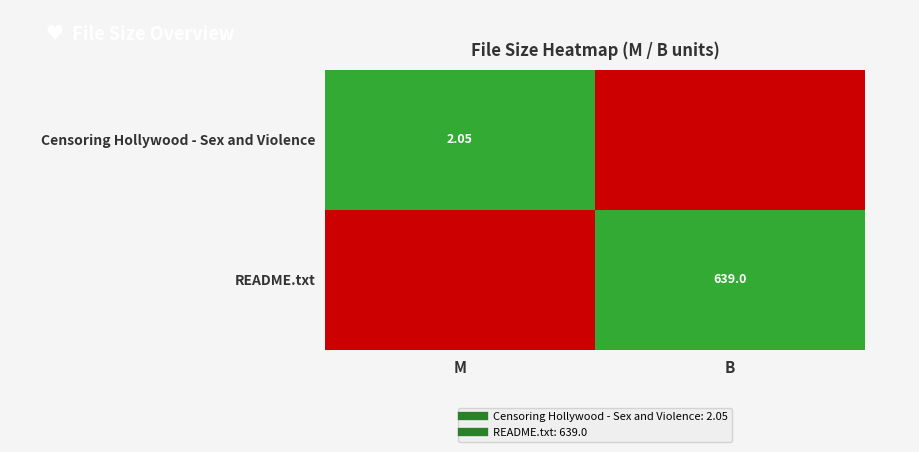

How many values in README.txt are above zero?

1